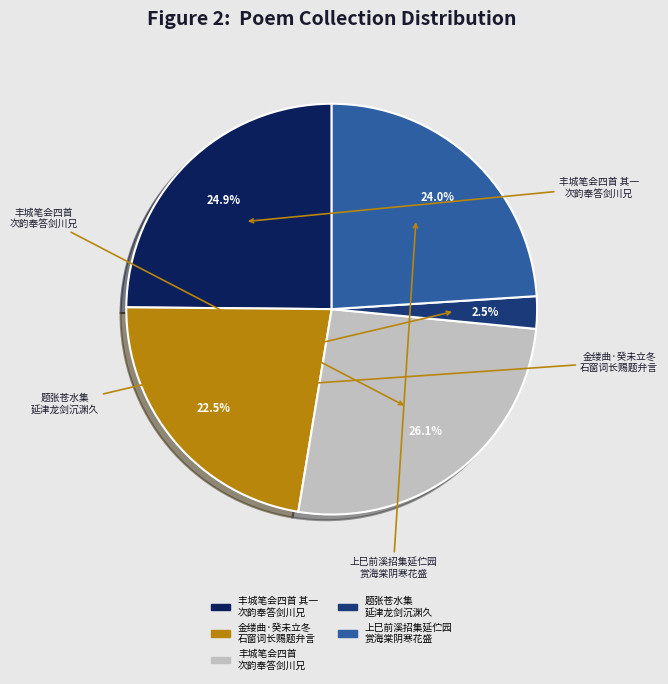

Does any single category account for the majority?

No